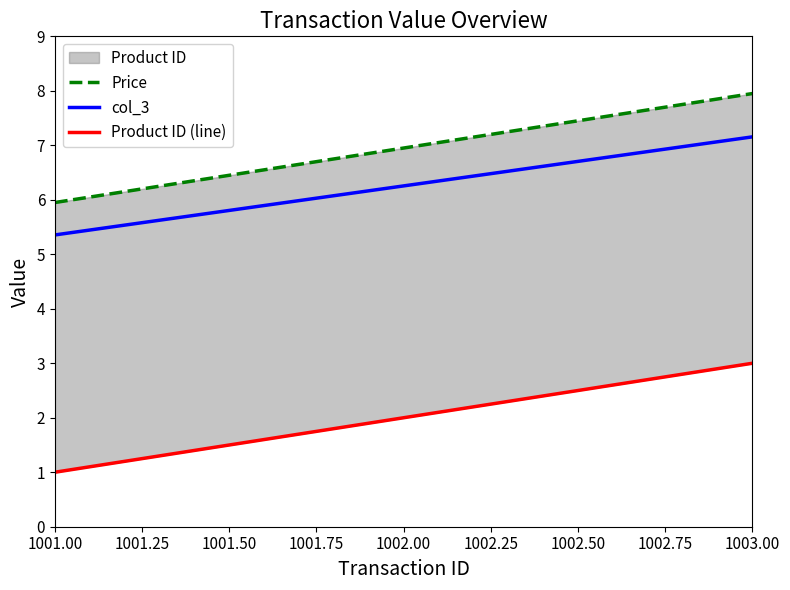

What is the value of the col_3 point at the 1st from the left?

5.4